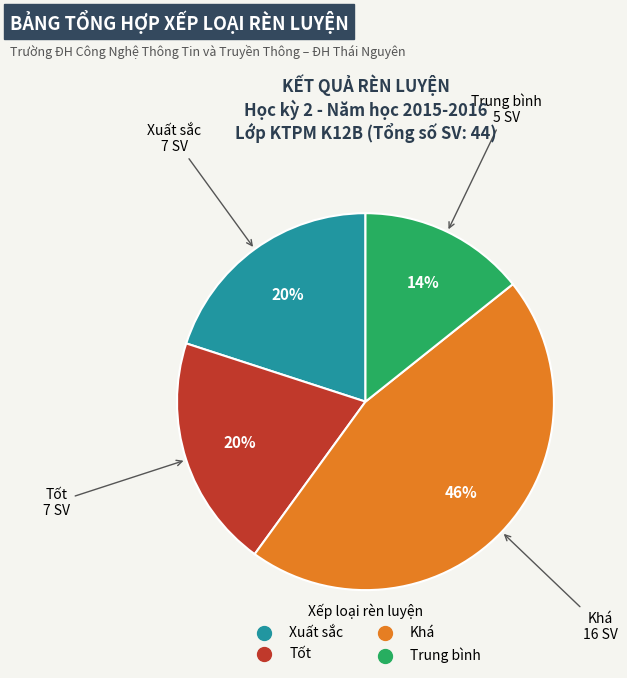

To the nearest percent, what is the average slice percentage?

25%